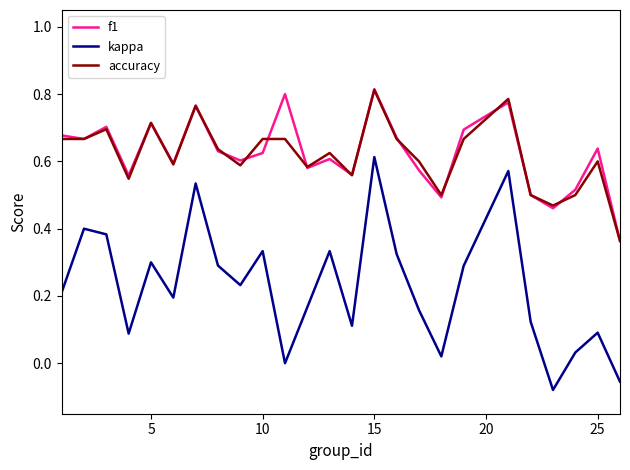

True or false: kappa and f1 cross at least once.

False